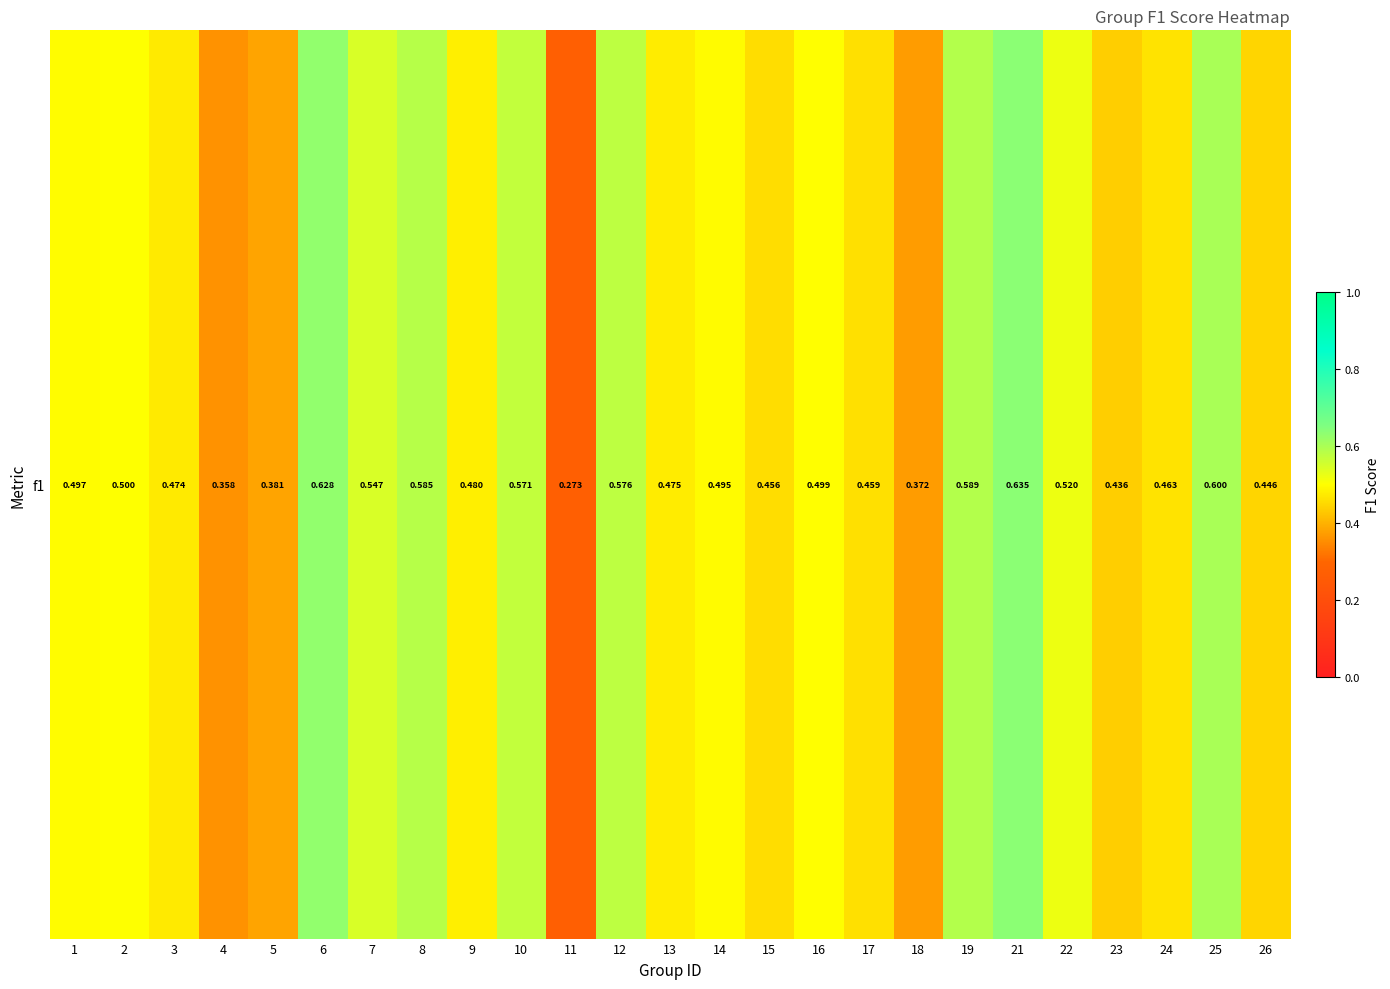

Read the value at 3.

0.5